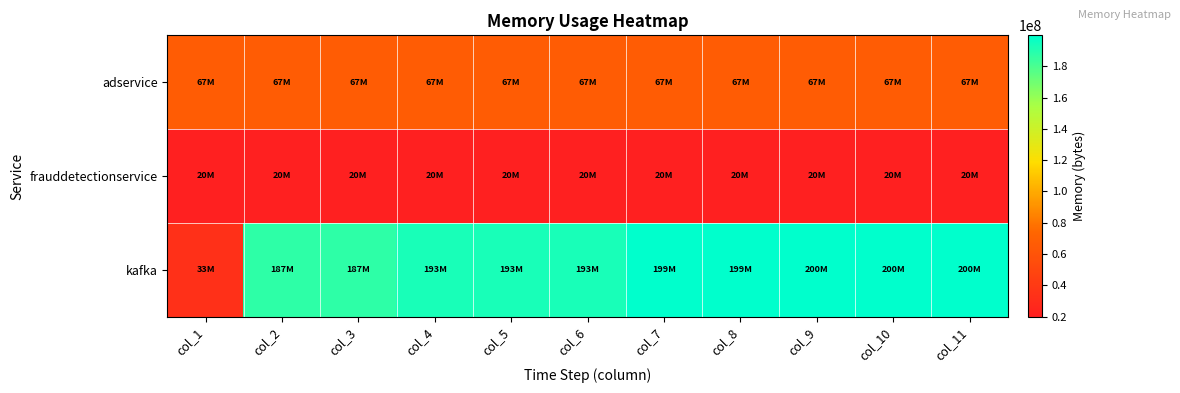

Reading left to right, what are all the values shown in this chart?

adservice: col_1=66791304	col_2=66746272	col_3=66695144	col_4=66713600	col_5=66770064	col_6=66688768	col_7=66657984	col_8=66628344	col_9=66641616	col_10=66639144	col_11=66576896
frauddetectionservice: col_1=20006232	col_2=20034080	col_3=20383416	col_4=20386496	col_5=20419712	col_6=20314976	col_7=20296952	col_8=20237464	col_9=20108000	col_10=19996696	col_11=20073344
kafka: col_1=33251560	col_2=187455600	col_3=187455600	col_4=193307376	col_5=193307376	col_6=193307376	col_7=199133960	col_8=199133960	col_9=199825120	col_10=199825120	col_11=199825120